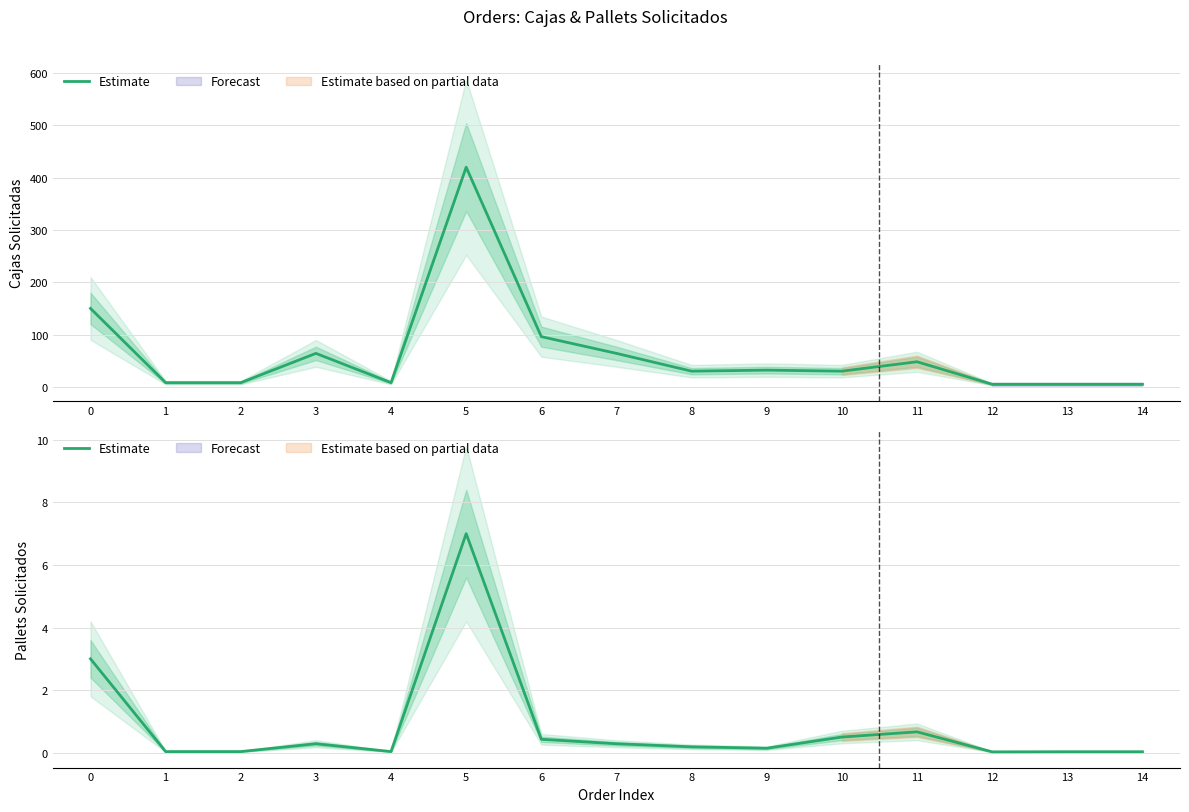

What is the average value?

0.8